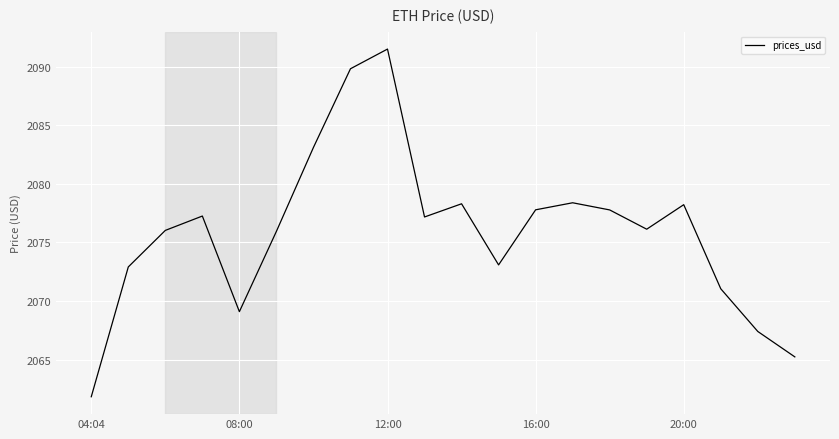

What is the smallest value displayed?

2061.8